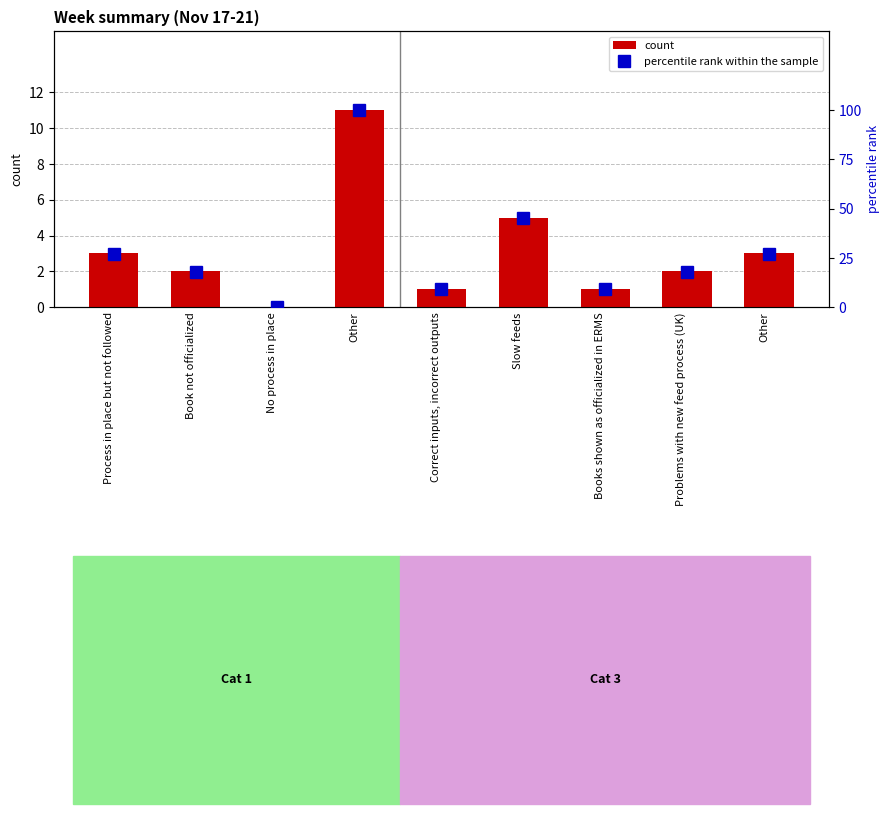

List the series in order of their peak value, lowest first.

count, percentile rank within the sample